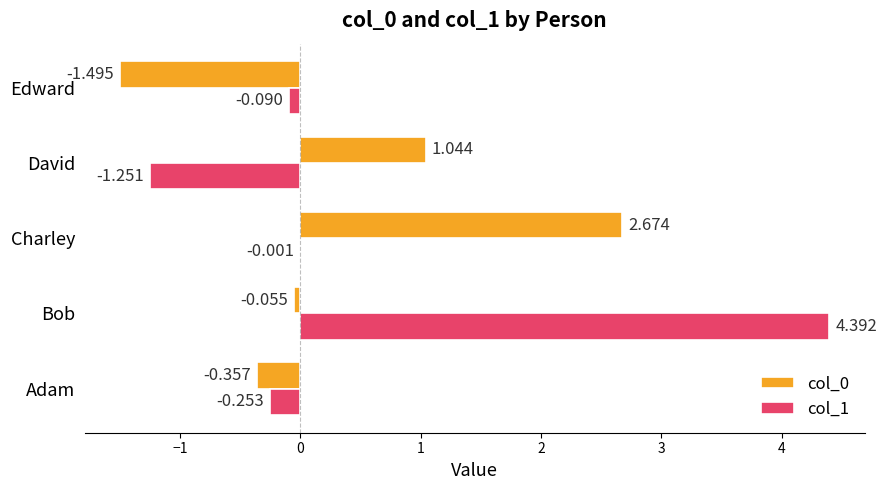

At which label is col_0 closest to 0?

Bob